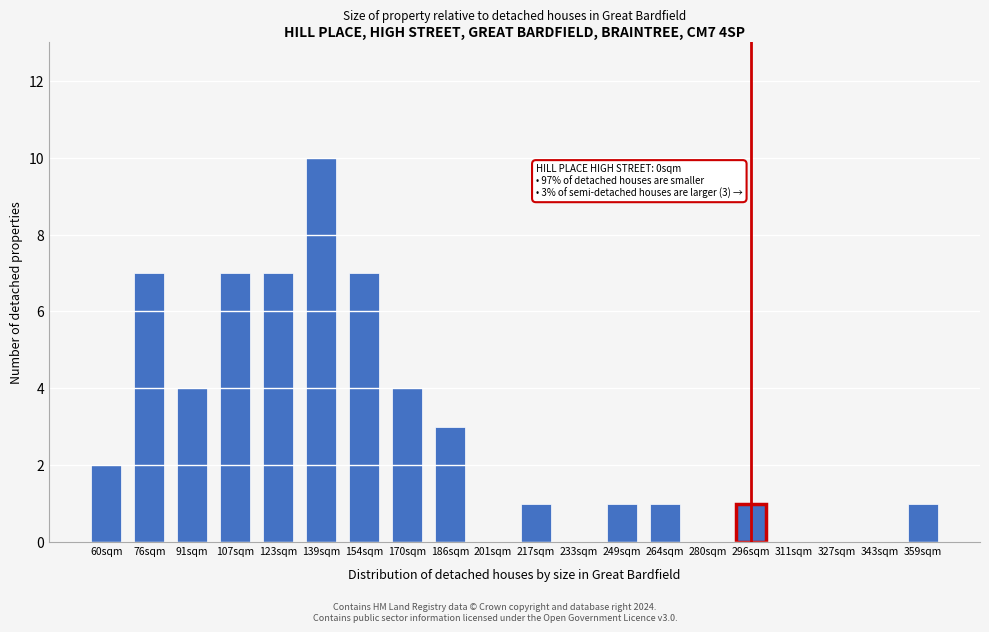

Reading left to right, transcribe all the data shown in this chart.

60sqm=2	76sqm=7	91sqm=4	107sqm=7	123sqm=7	139sqm=10	154sqm=7	170sqm=4	186sqm=3	201sqm=0	217sqm=1	233sqm=0	249sqm=1	264sqm=1	280sqm=0	296sqm=1	311sqm=0	327sqm=0	343sqm=0	359sqm=1